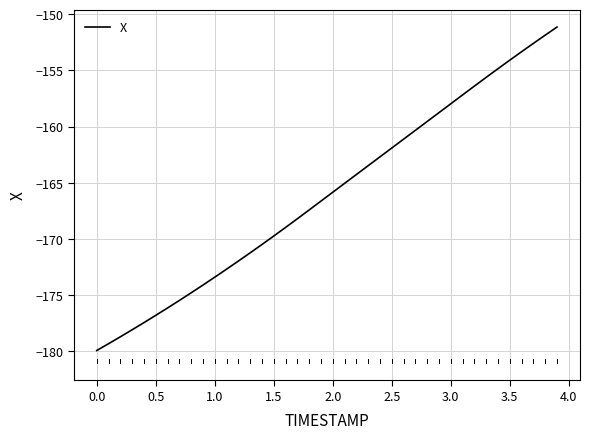

What is the greatest value displayed?

-151.1